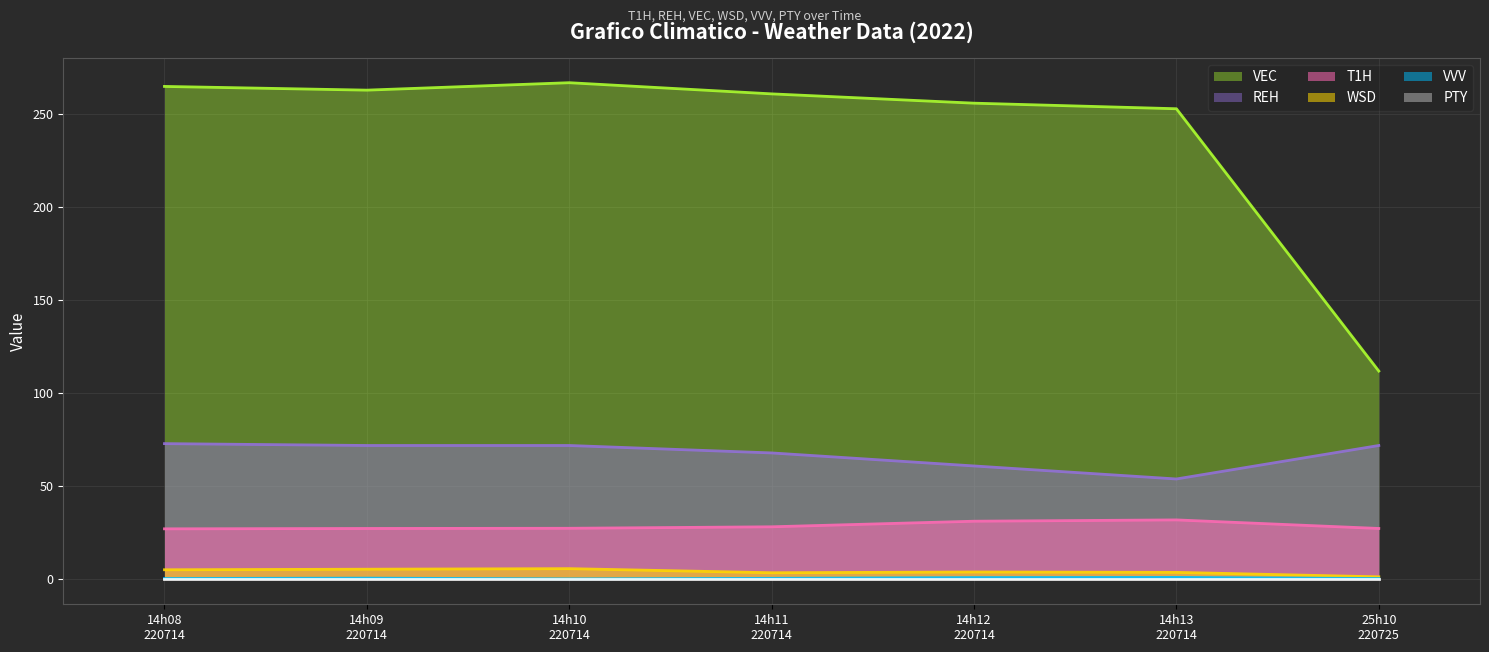

True or false: VEC and VVV intersect in this chart.

False